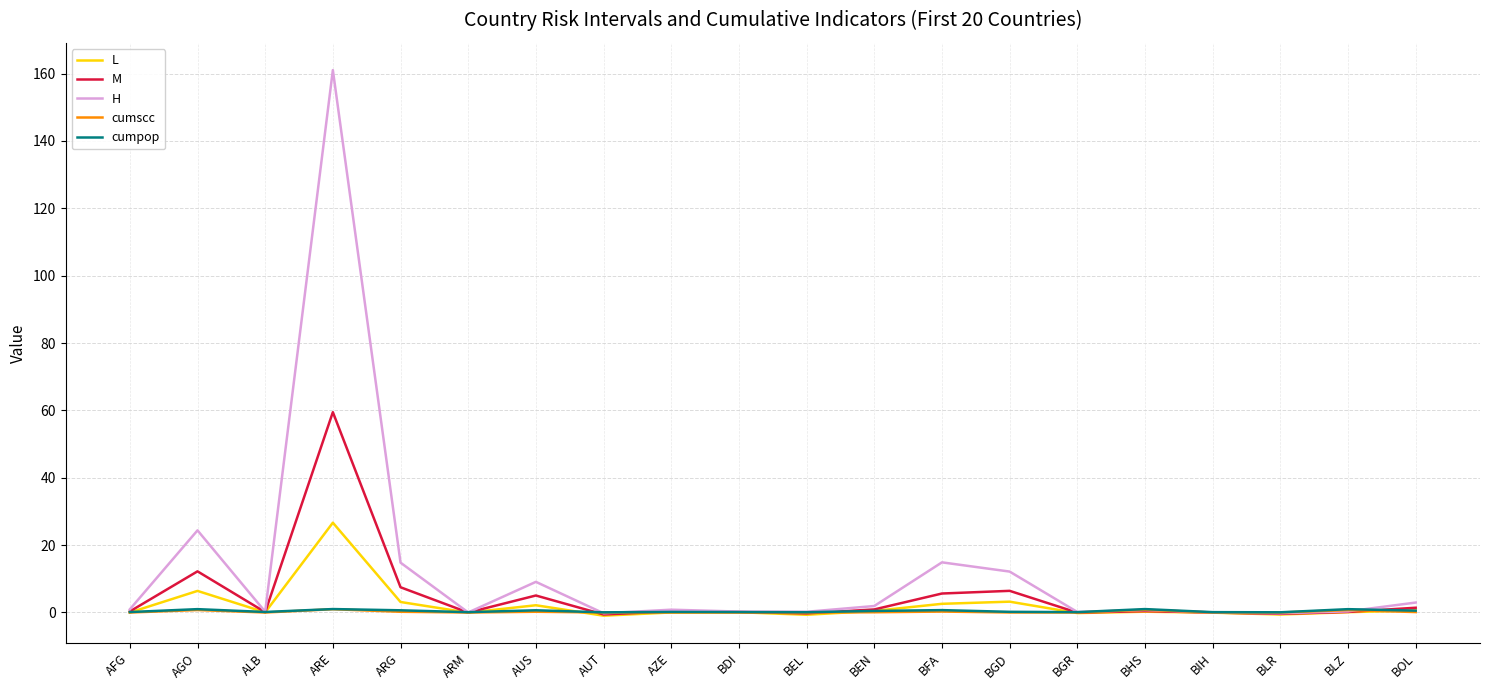

Which series has the largest total across all categories?

H